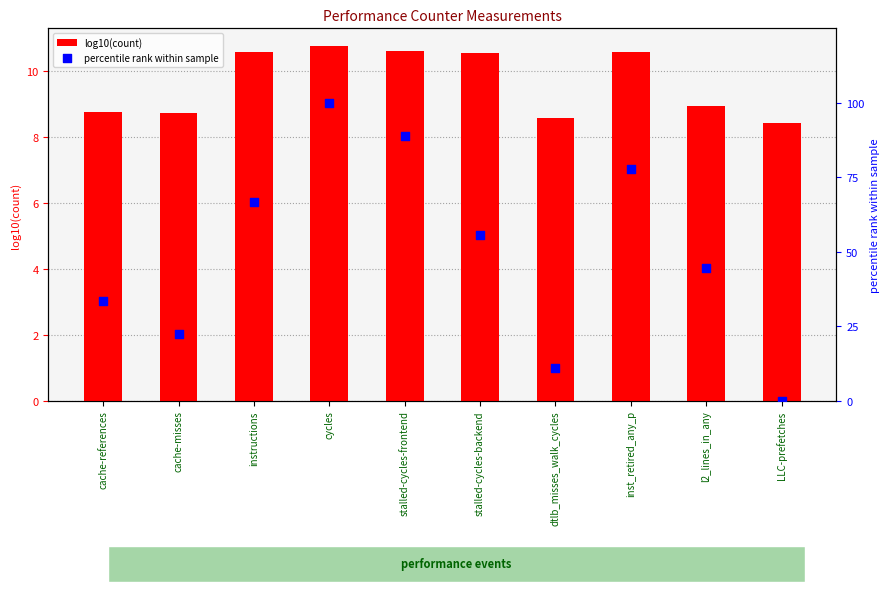

Is the value of percentile rank within sample at cache-references greater than the value of log10(count) at inst_retired_any_p?

Yes